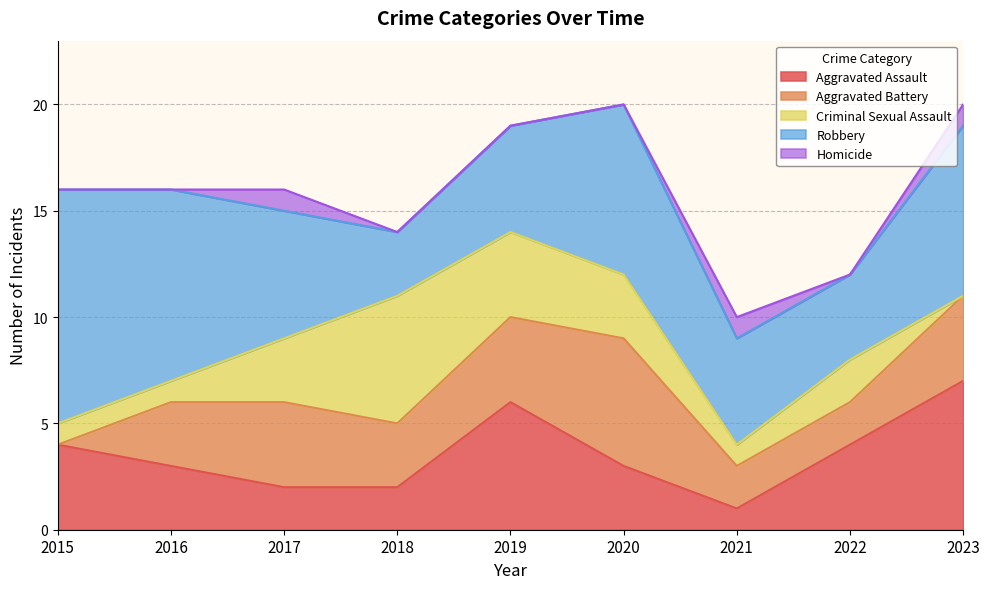

What are all the series names shown in the legend?

Aggravated Assault, Aggravated Battery, Criminal Sexual Assault, Robbery, Homicide